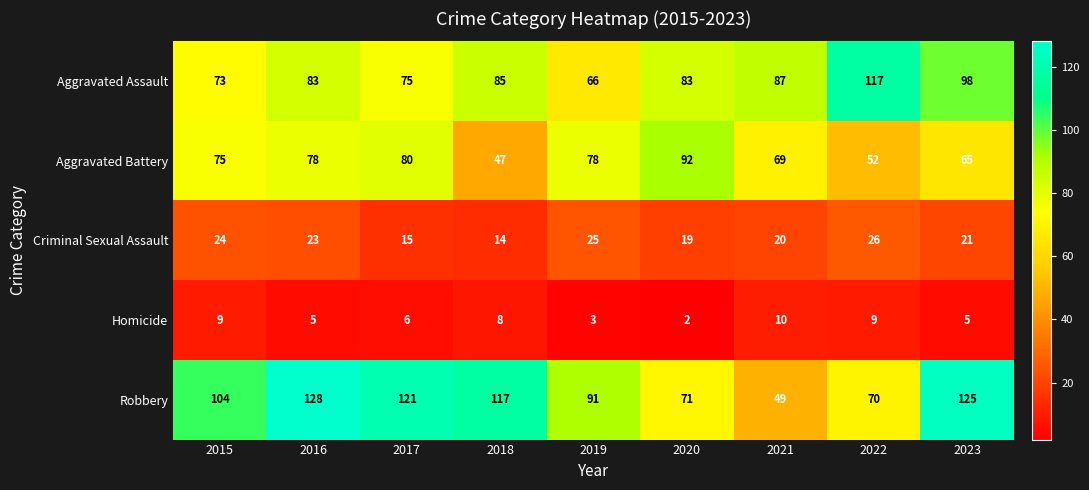

How many series are shown in this chart?

5